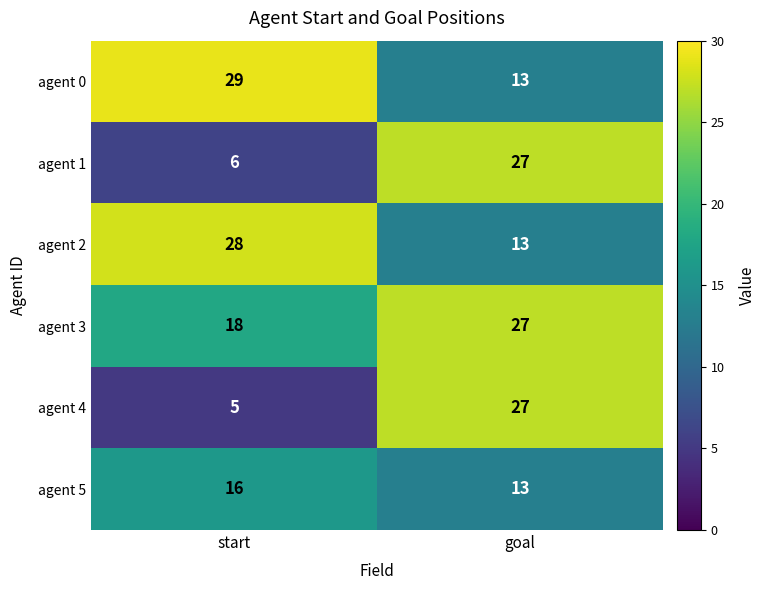

Which series has the largest range (max minus min)?

agent 4